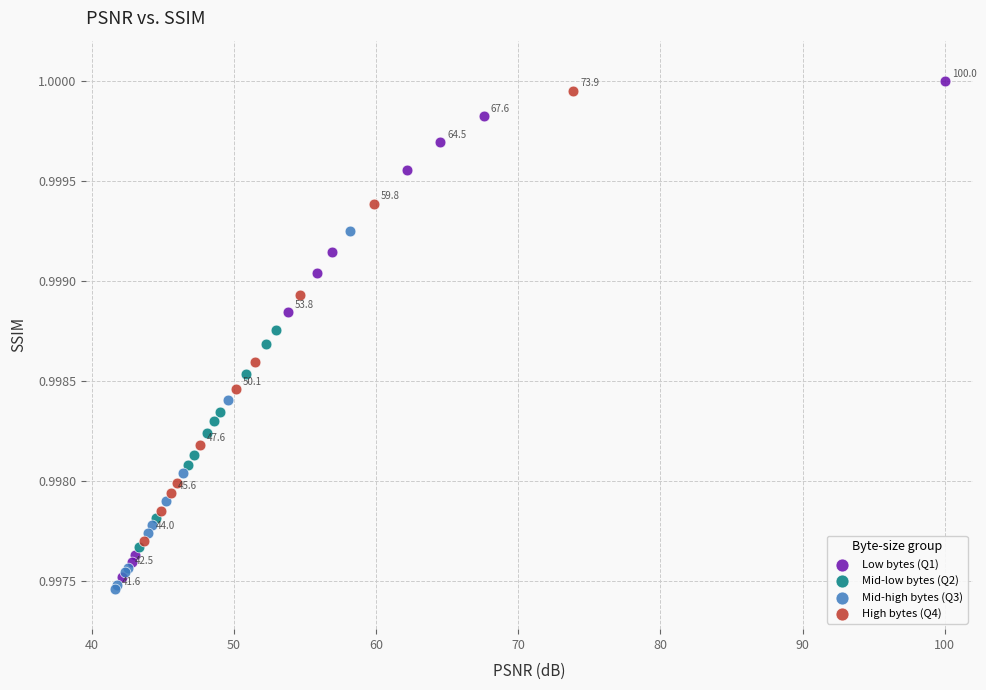

Which series has the widest spread of Y values?

Low bytes (Q1)